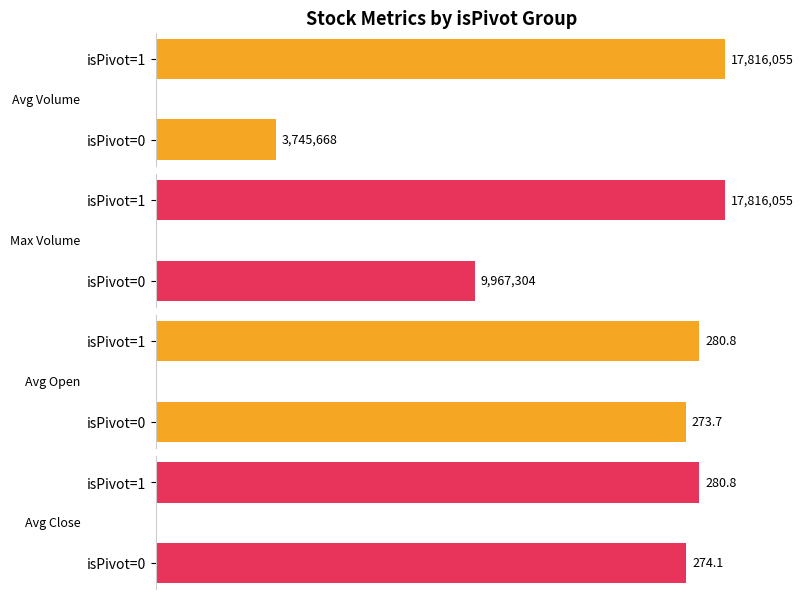

What value does the Max Volume series have at isPivot=1?

17816055.0